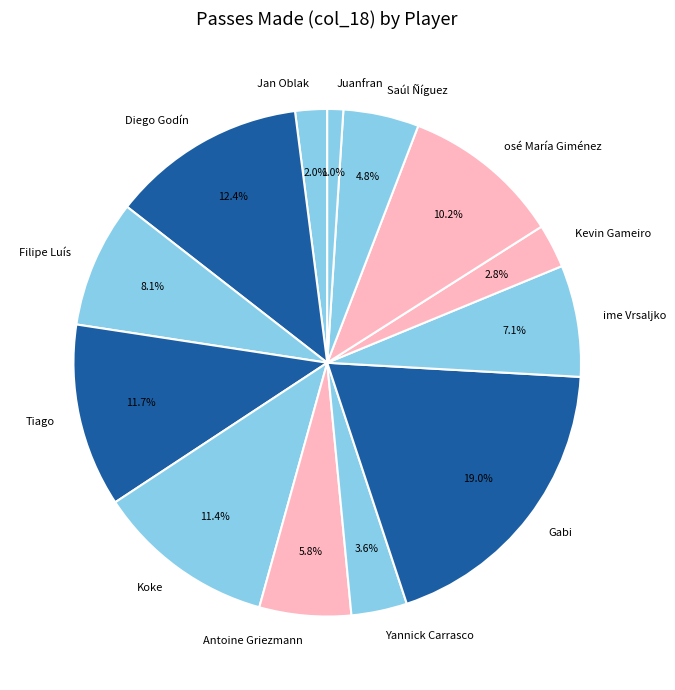

Count the number of slices in the pie.

13